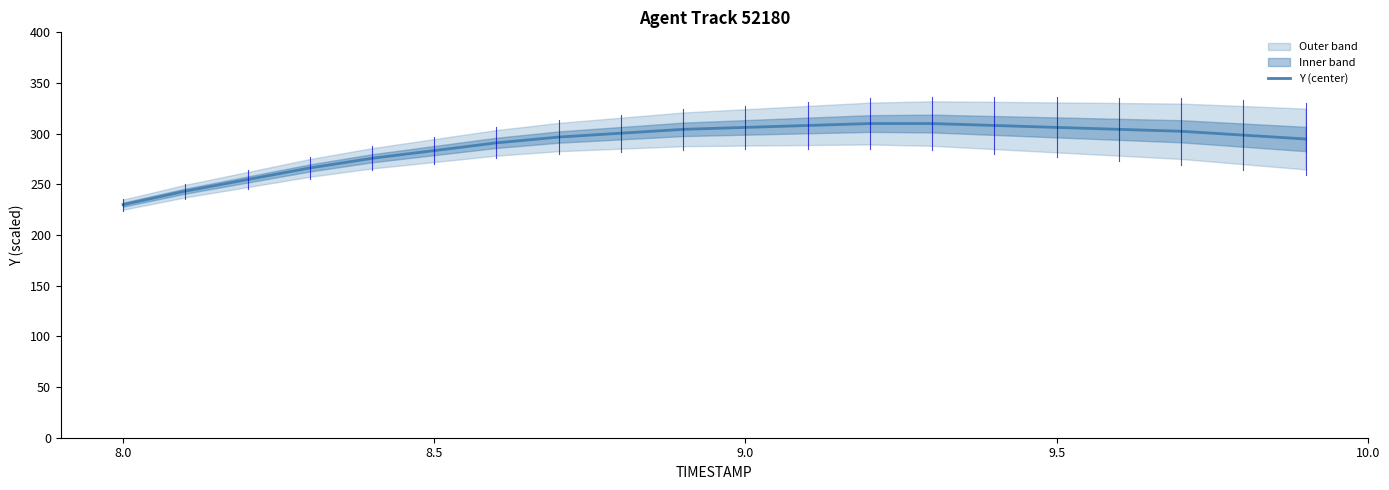

The Y (center) series shows 306.2 at 9.0. True or false?

True